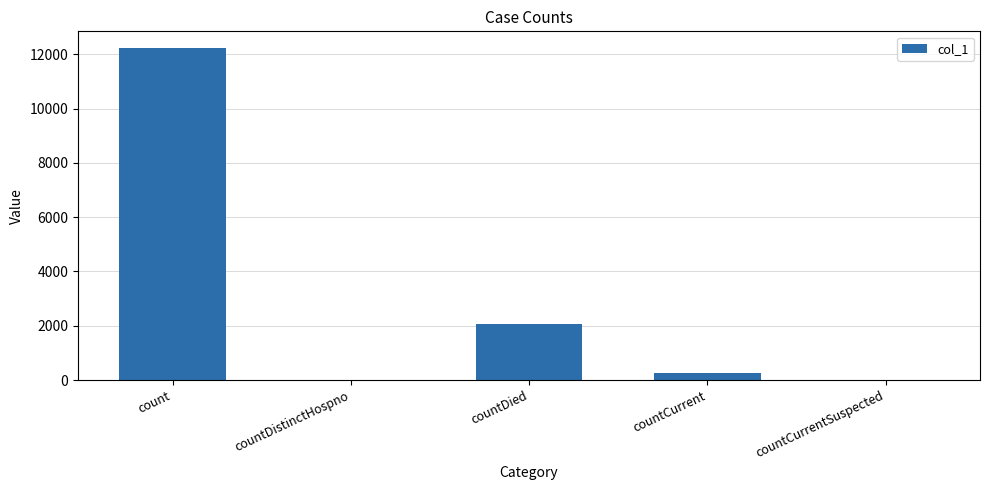

Reading right to left, transcribe all the data shown in this chart.

0	251	2054	0	12239